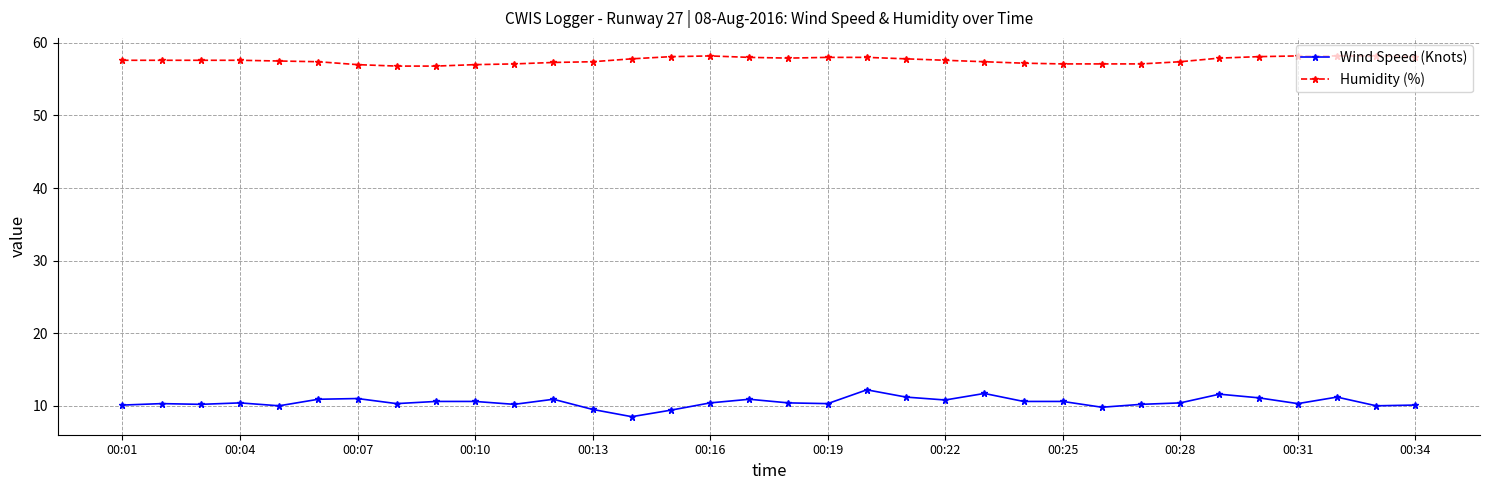

Which series has the largest range (max minus min)?

Wind Speed (Knots)